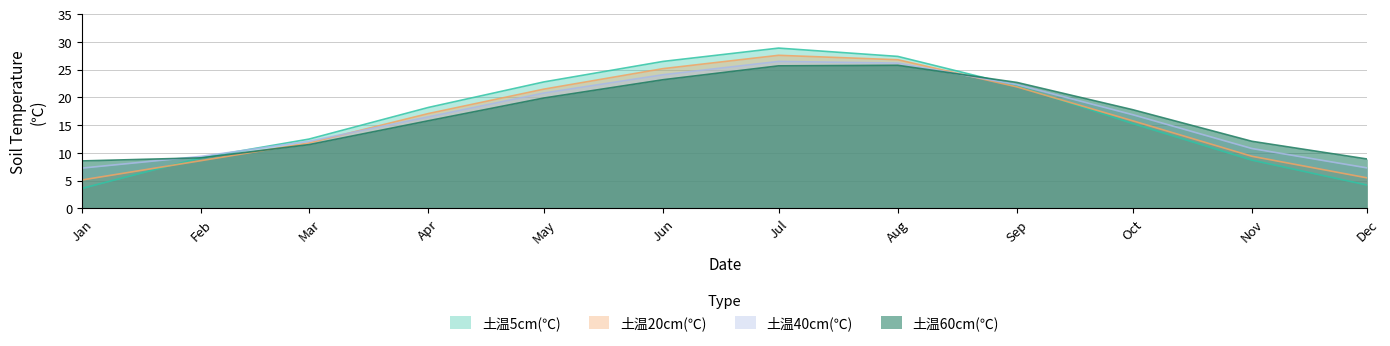

Is it true that 土温60cm(℃) equals 12.1 at Nov?

True